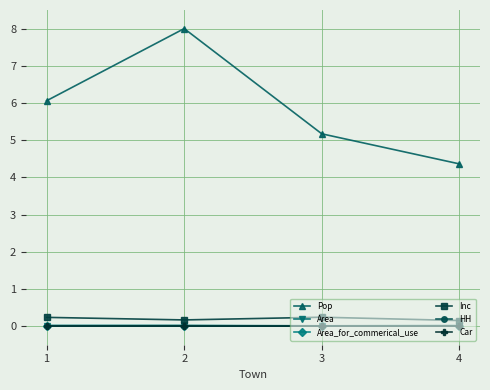

Between 1 and 3, which series saw the biggest shift?

Pop